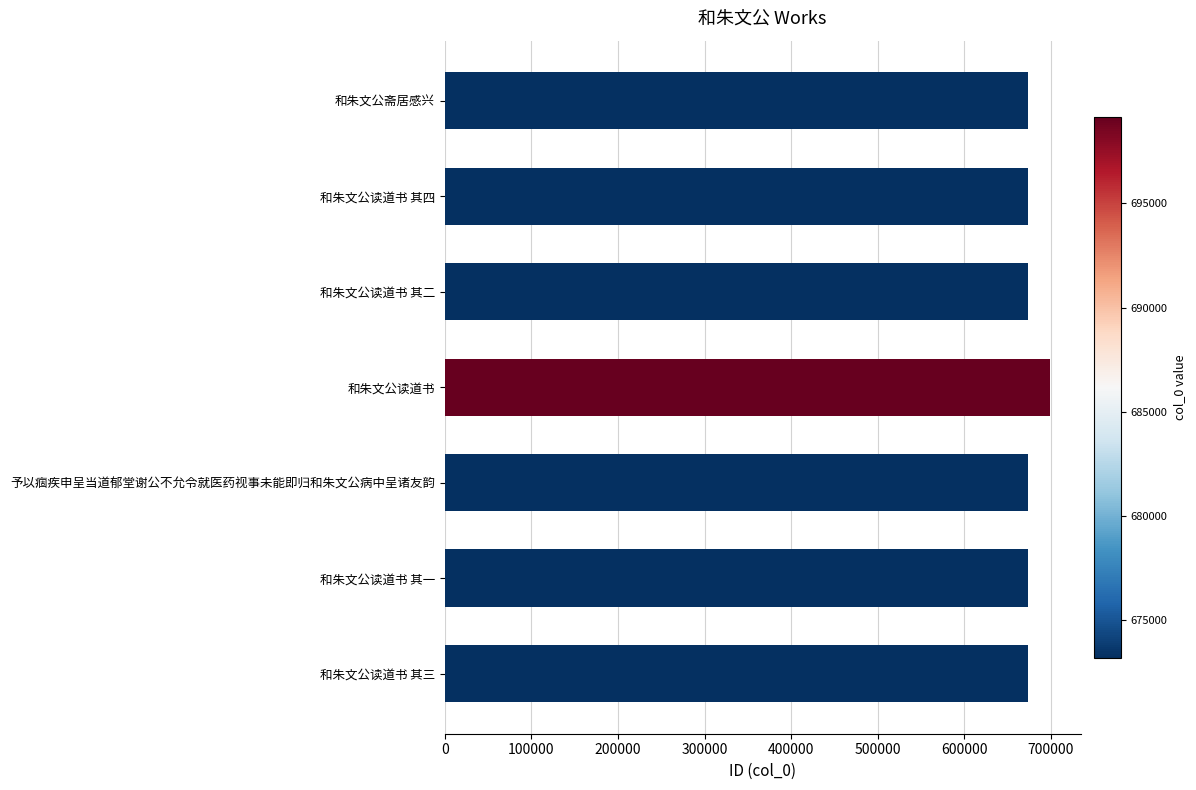

What value does the data have at 和朱文公读道书 其三?

673199